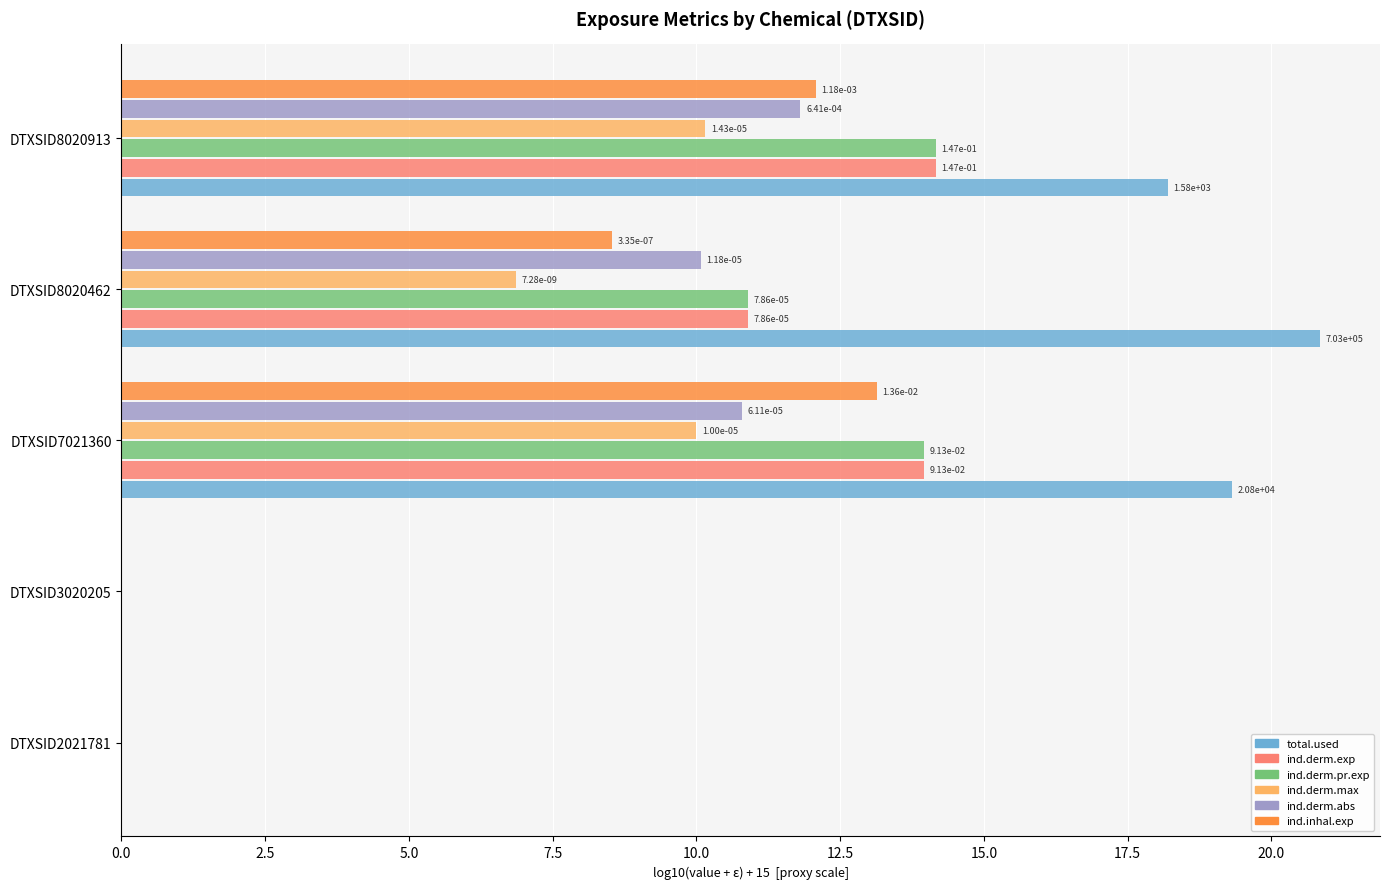

What is the sum of all ind.derm.exp values?

39.0